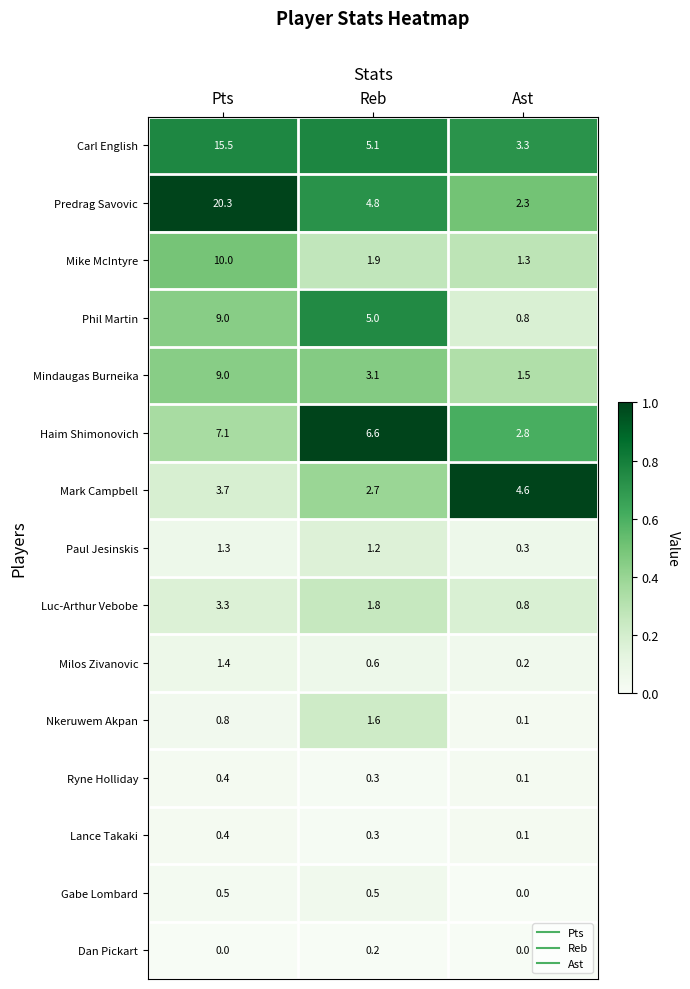

The value of Mindaugas Burneika at Pts is 9.0. True or false?

True